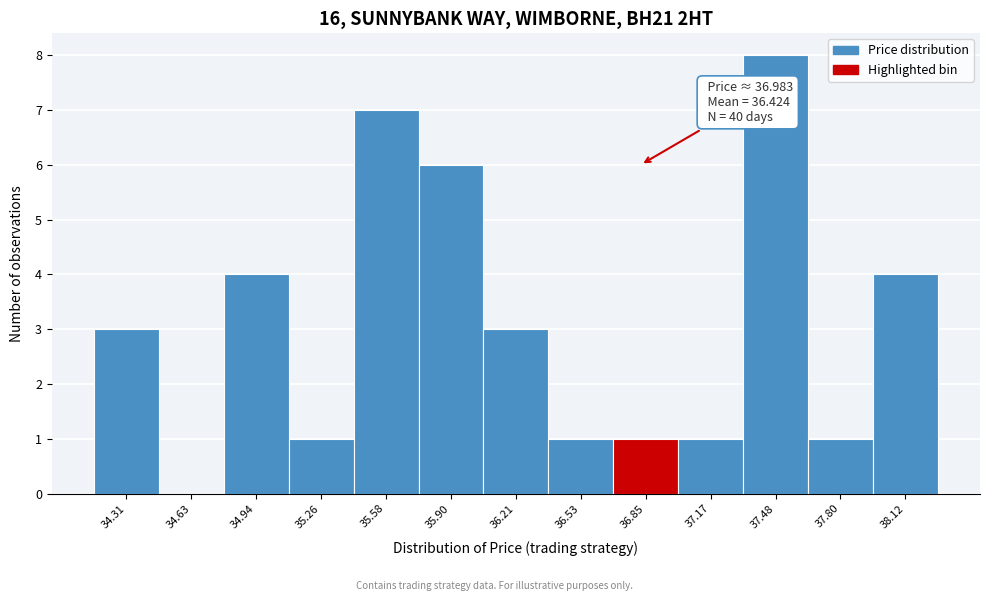

Reading left to right, extract all data points from this chart.

34.31=3	34.63=0	34.94=4	35.26=1	35.58=7	35.90=6	36.21=3	36.53=1	36.85=1	37.17=1	37.48=8	37.80=1	38.12=4